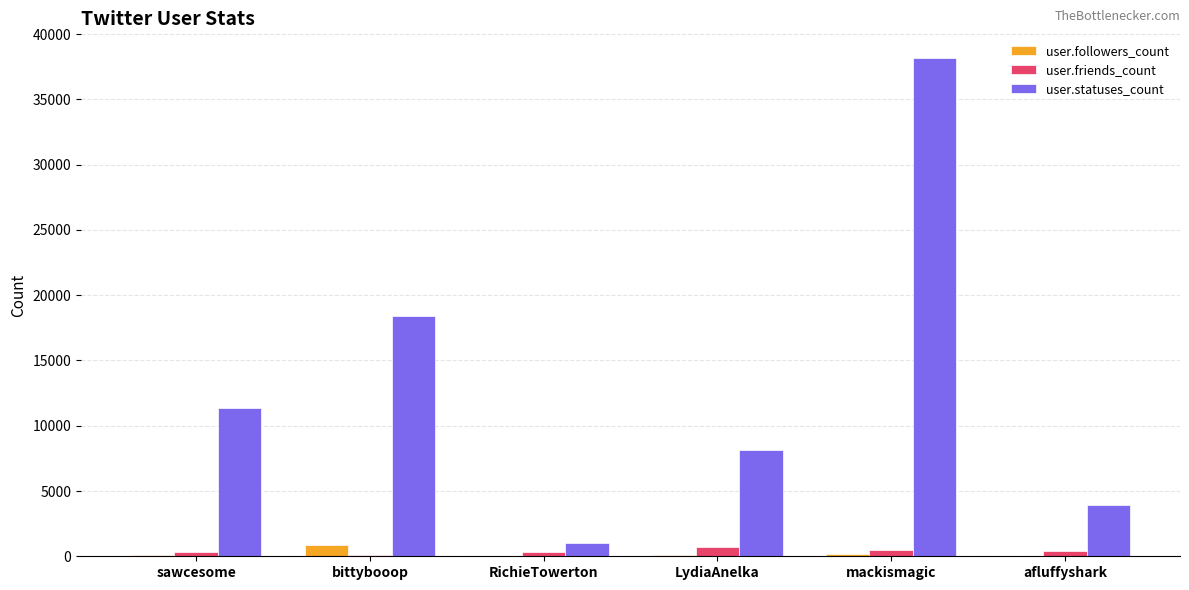

What are all the series names shown in the legend?

user.followers_count, user.friends_count, user.statuses_count